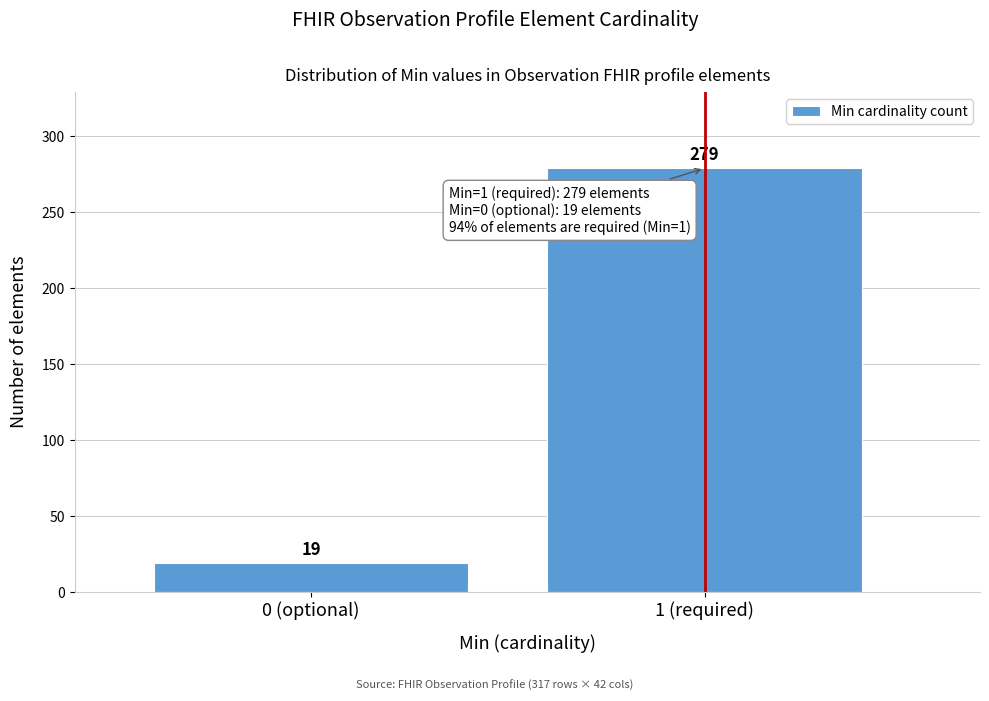

Reading left to right, transcribe all the data shown in this chart.

19	279